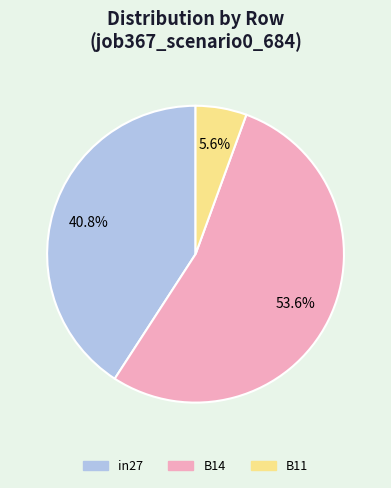

Which has a higher value, in27 or B11?

in27